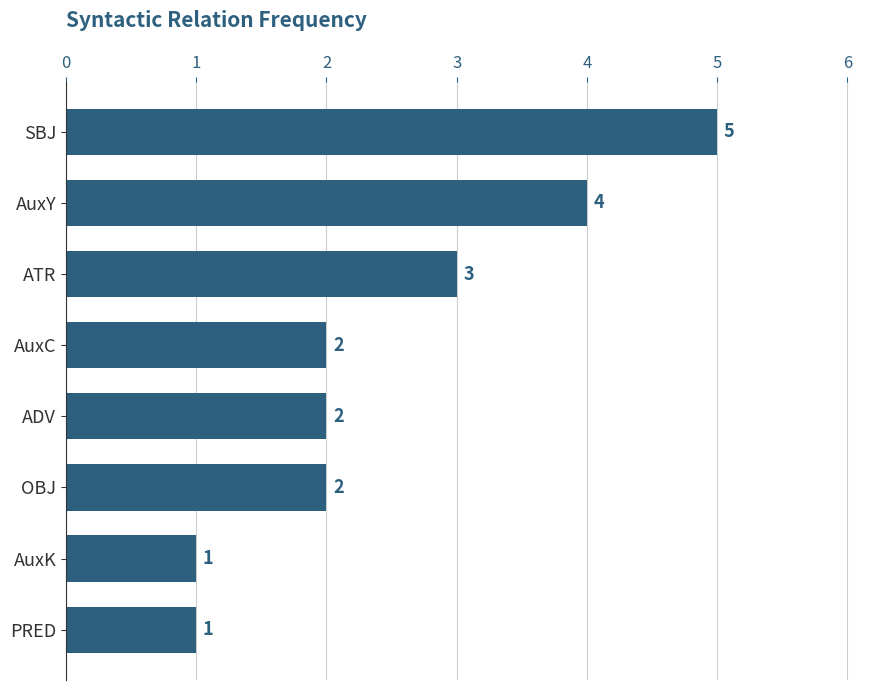

What is the change in value from OBJ to SBJ?

+3